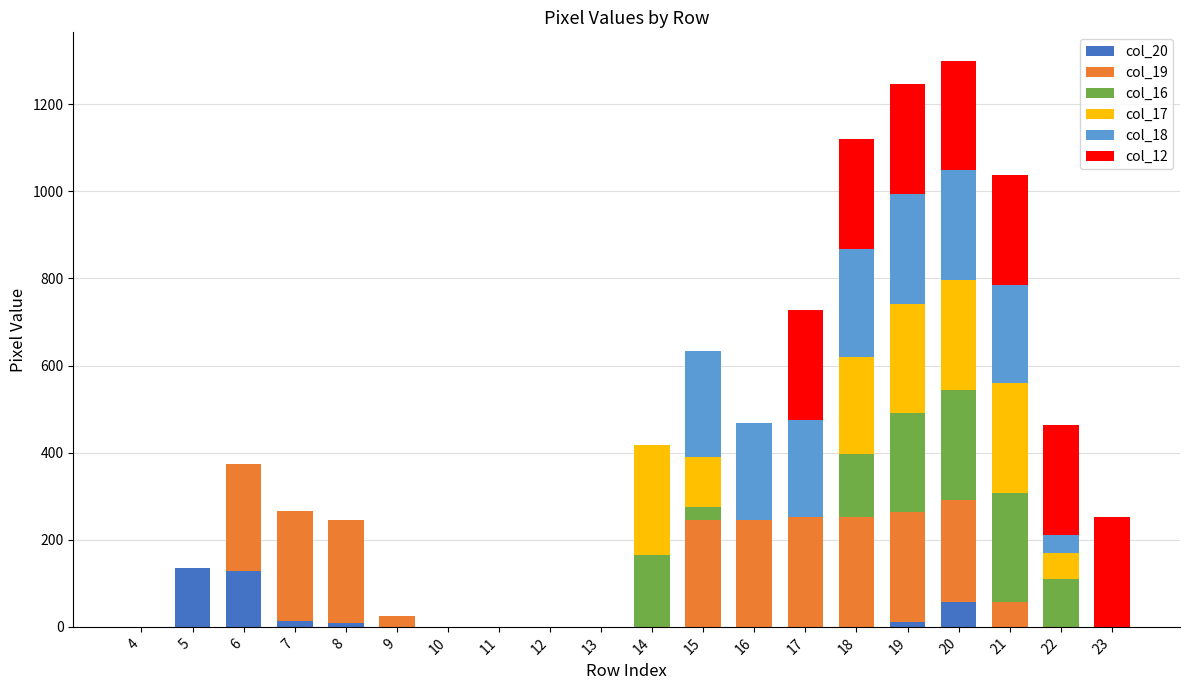

Does the chart contain stacked bars?

Yes